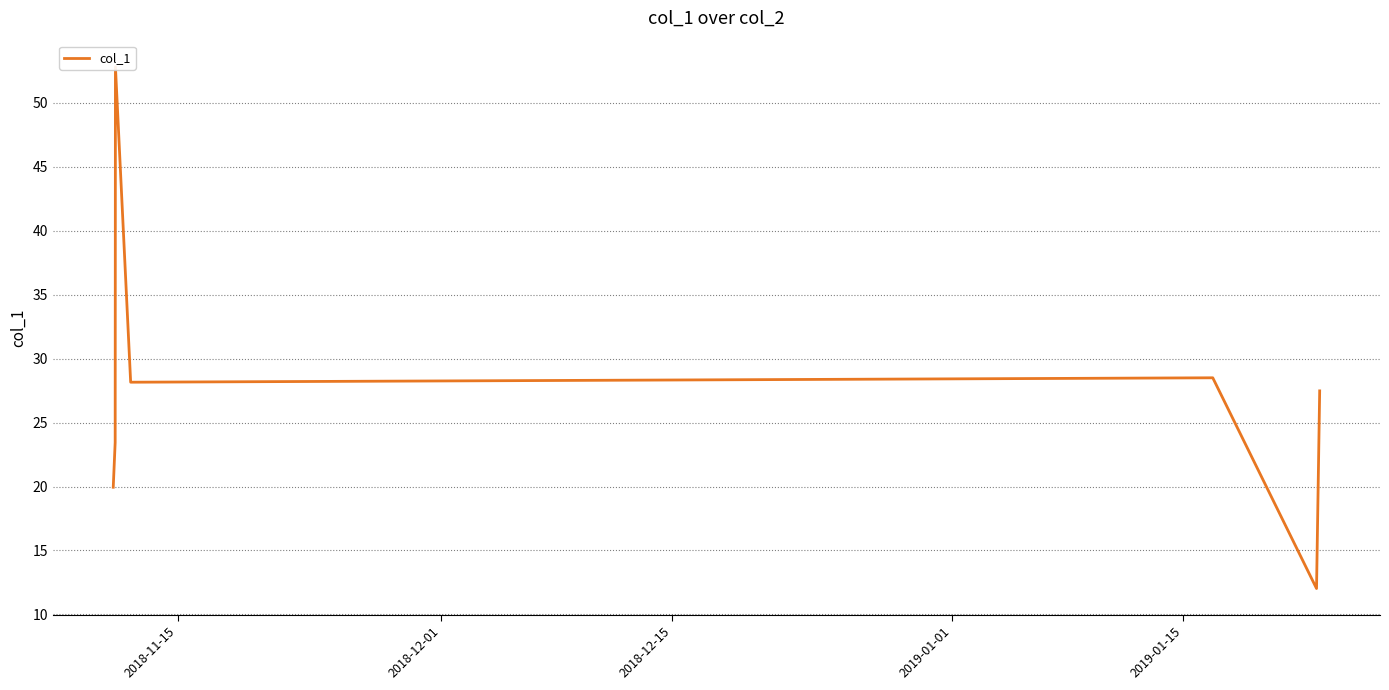

The chart shows a value of 28.2 at 2019-01-01. True or false?

True